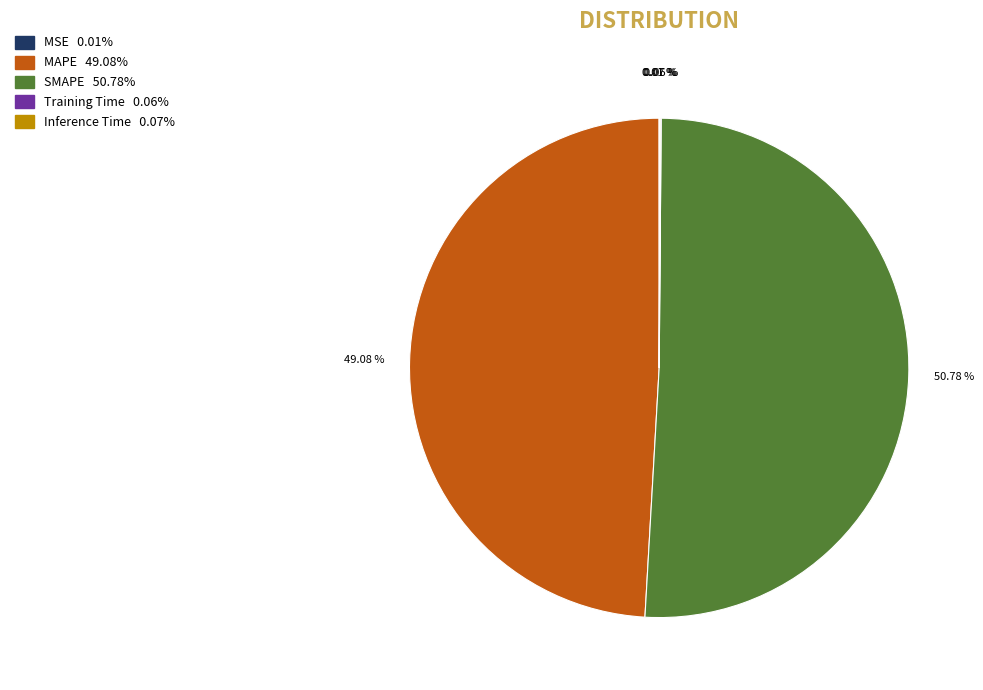

To the nearest percent, what is the difference between the largest and smallest slice percentages?

51%